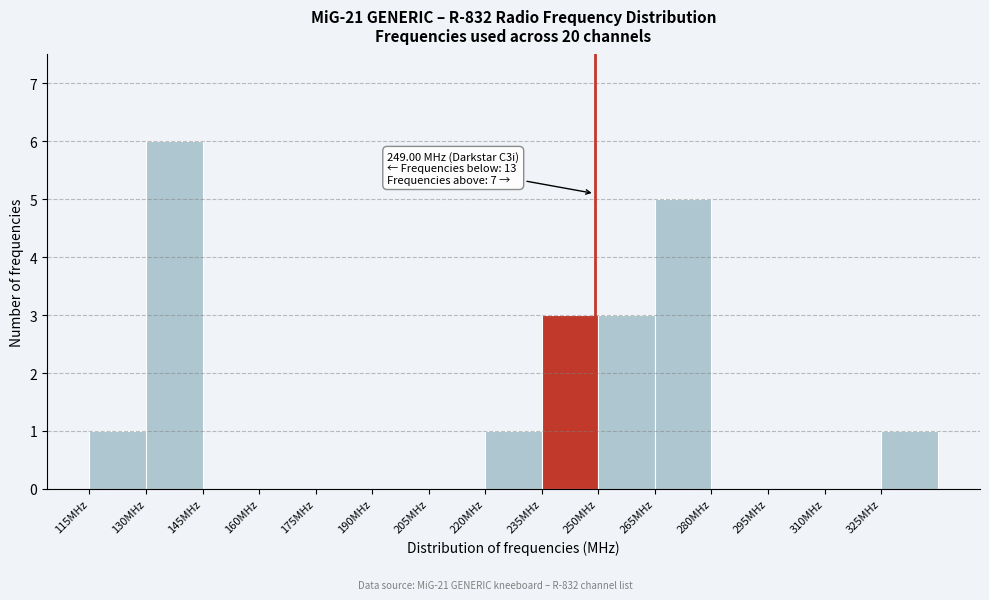

Over which range of the x-axis is the bar tallest?

130 to 145